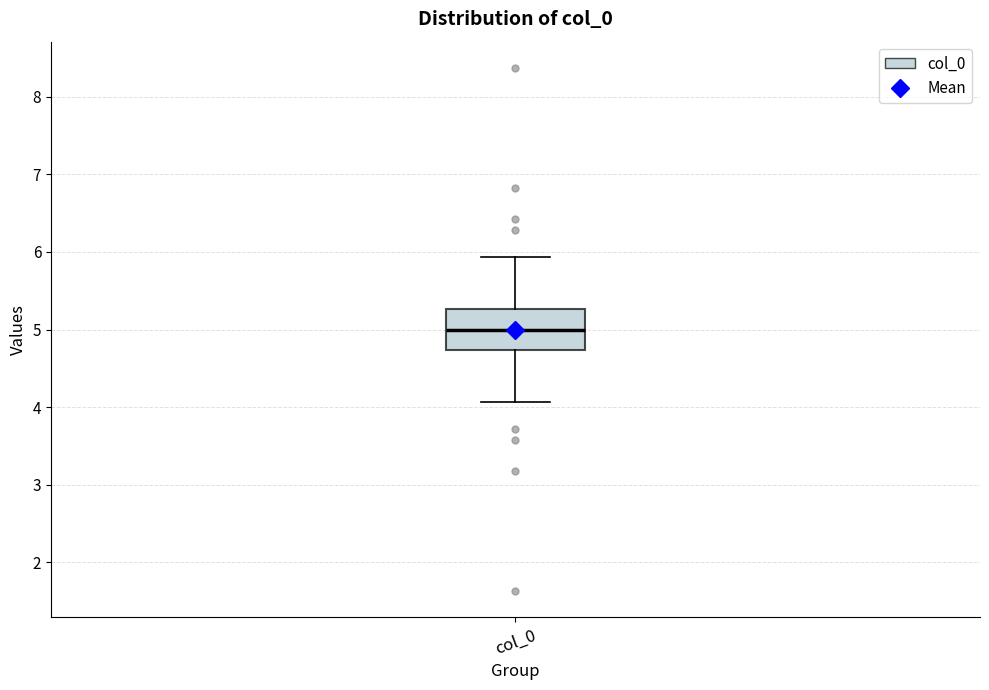

Where does the lower whisker of the box for col_0 end on the y-axis? The values are not printed on the chart, so give them approximately, as read against the axis.

4.1